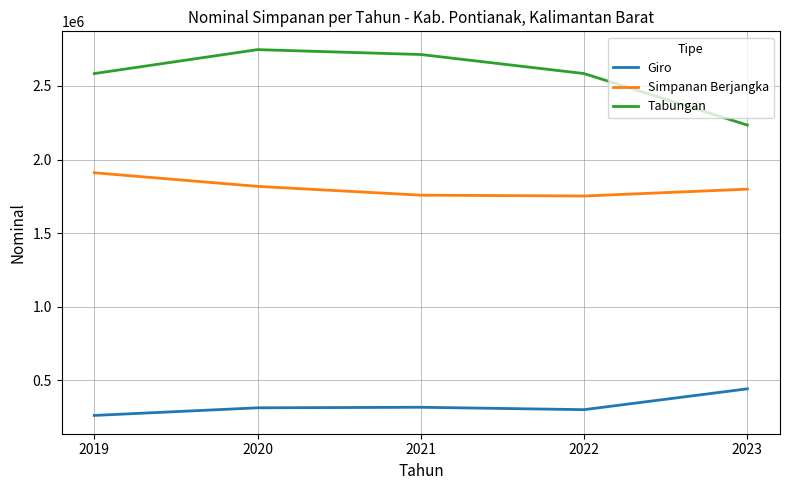

Which series changed the most between 2022 and 2023?

Tabungan